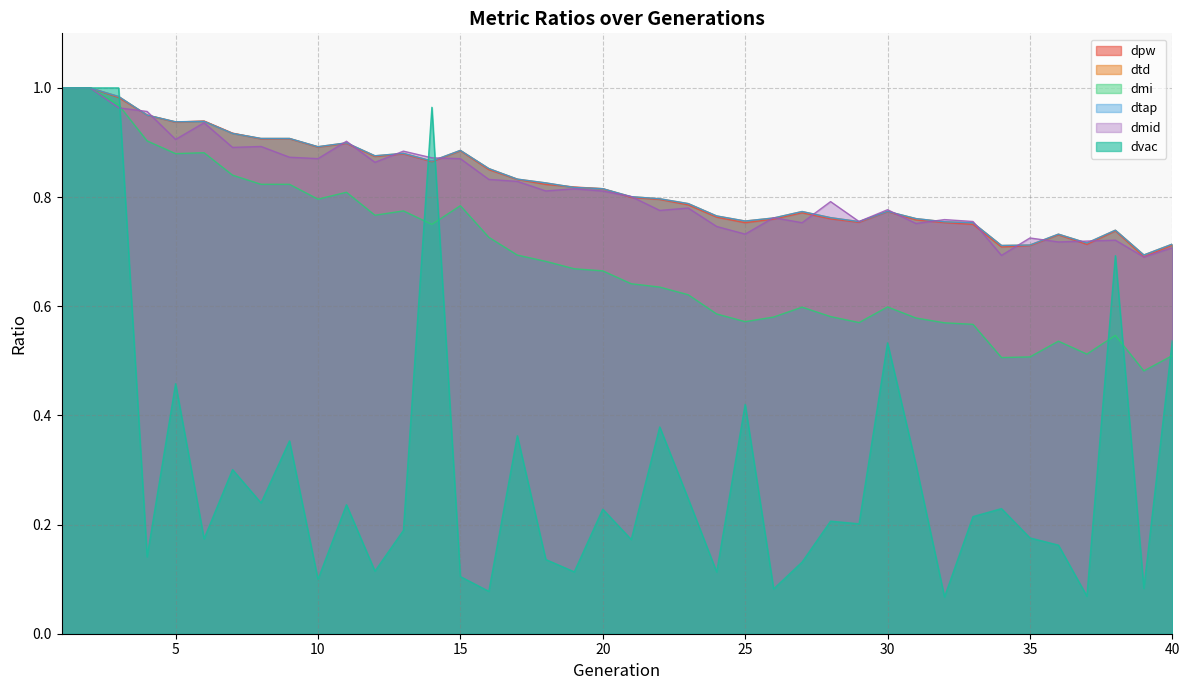

Which series has the largest range (max minus min)?

dvac